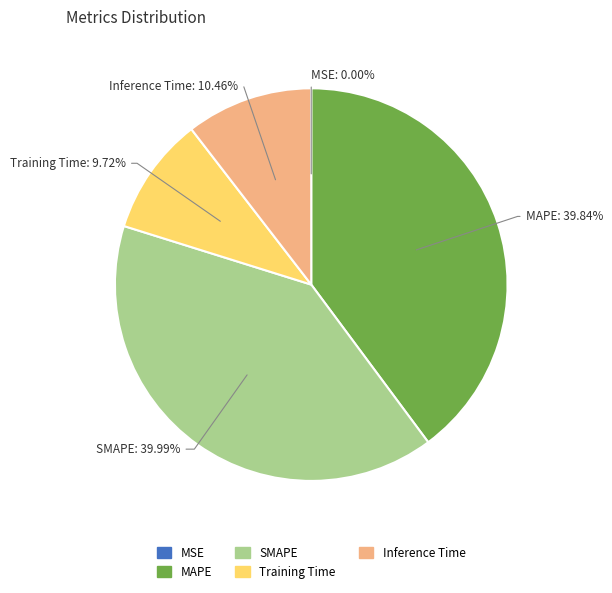

Is there a majority slice in this chart?

No